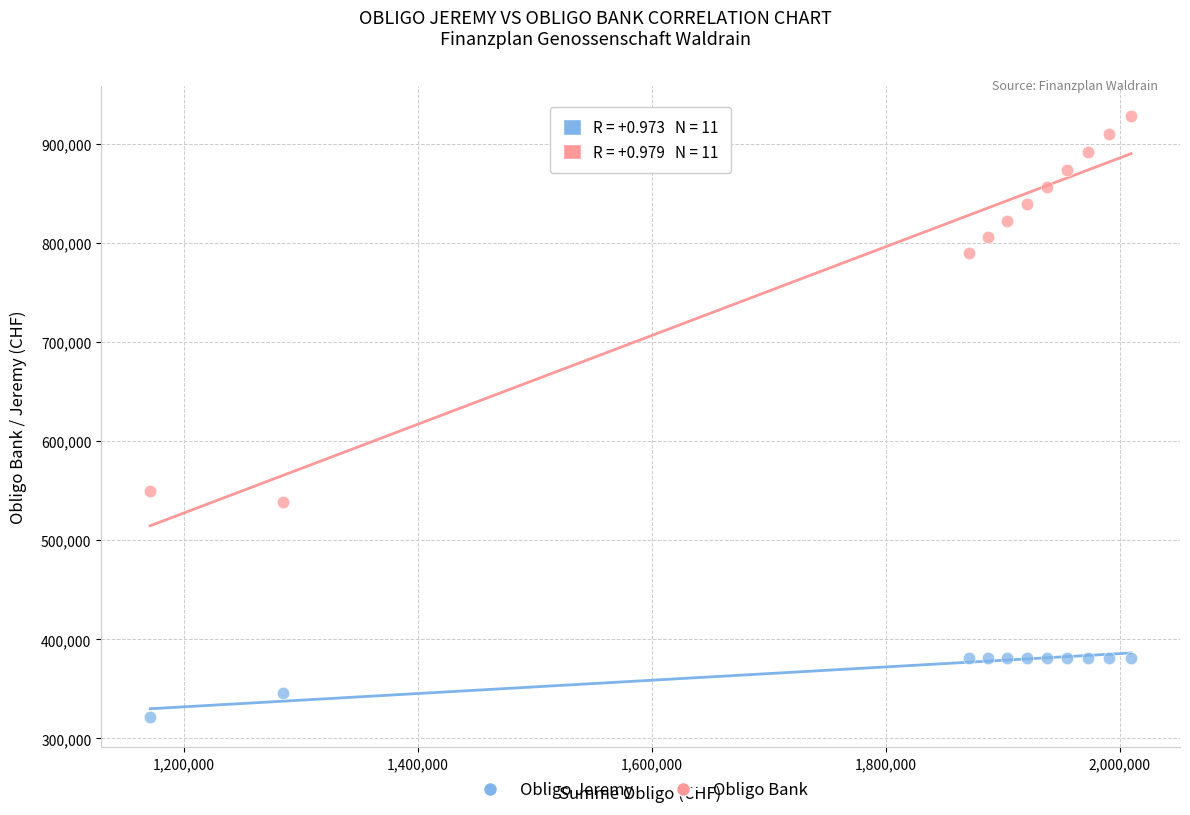

In the Obligo Bank series, what Y value is closest to 733610?

789695.3